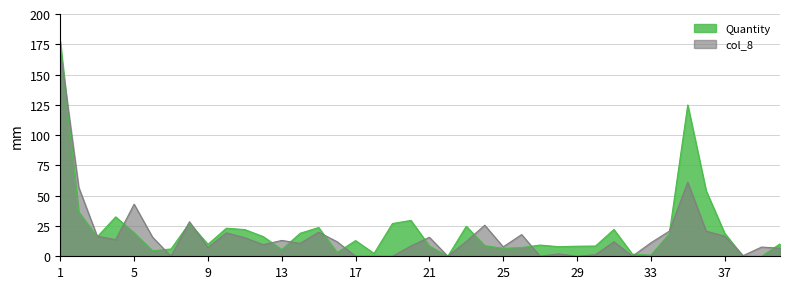

Does the chart display data point markers on the line(s)?

No